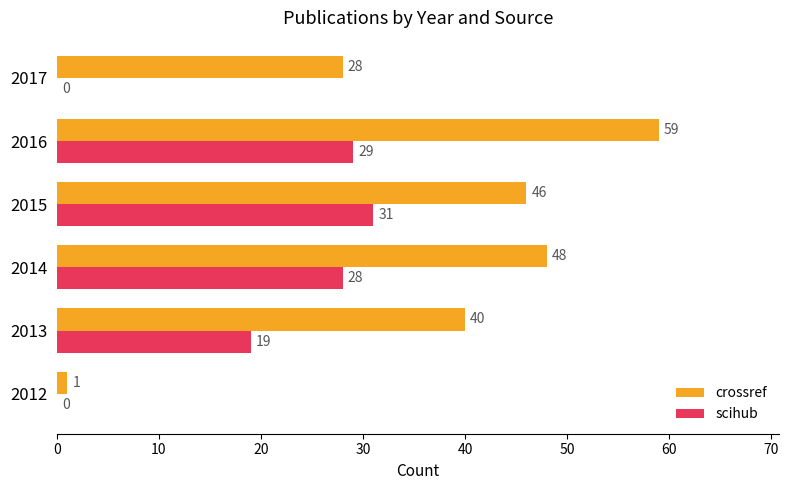

The crossref series shows 1 at 2012. True or false?

True